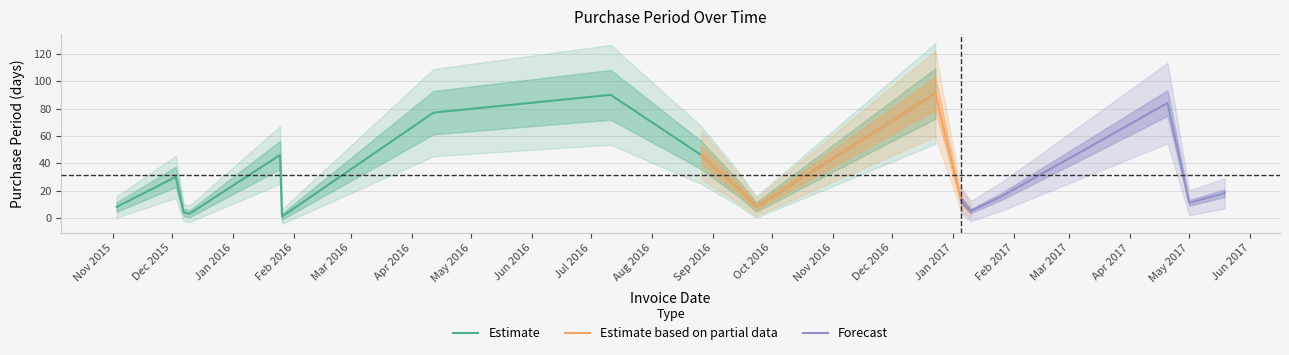

What is the minimum value shown in the chart?

1